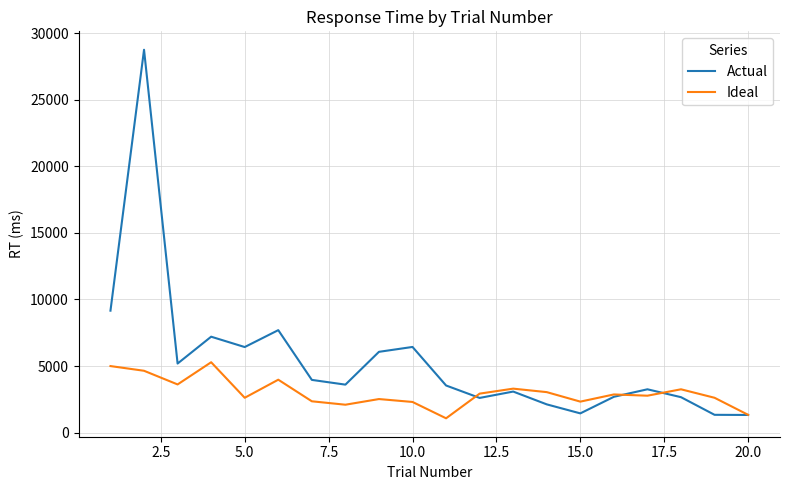

Which series has the widest spread of values?

Actual